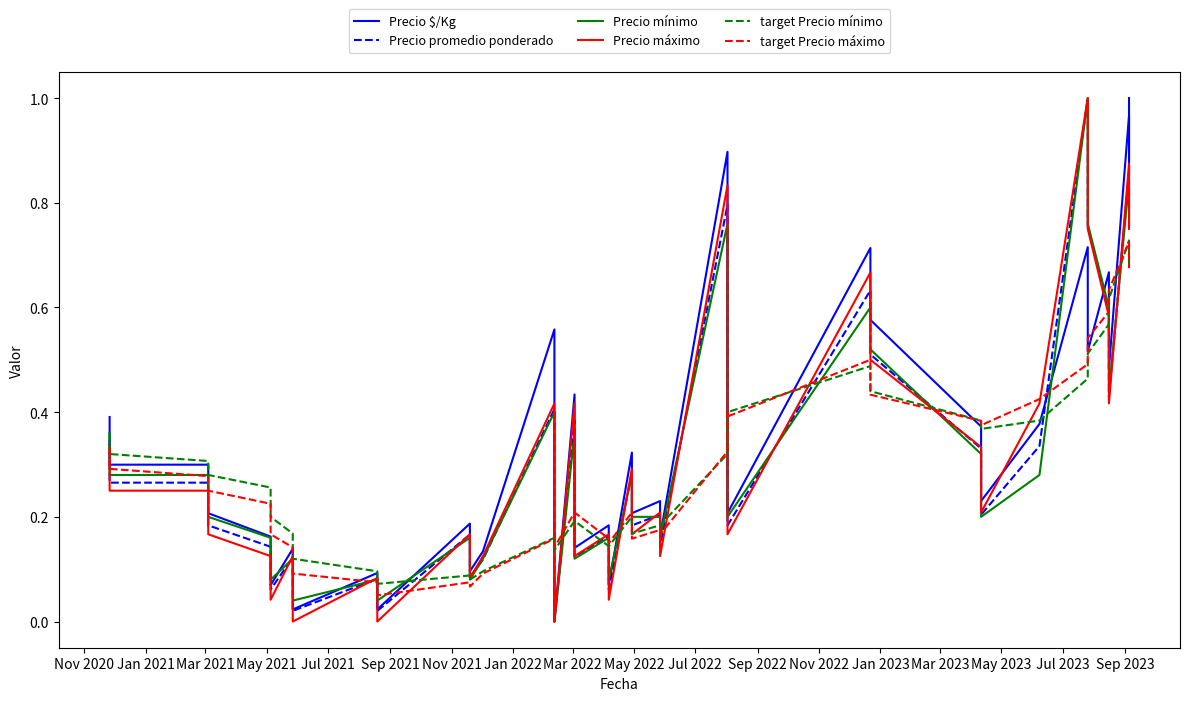

Reading left to right, what are all the values shown in this chart?

Precio $/Kg: 0.4	0.3	0.3	0.2	0.2	0.1	0.1	0.0	0.1	0.0	0.2	0.1	0.1	0.6	0.1	0.0	0.4	0.1	0.2	0.1	0.3	0.2	0.2	0.2	0.9	0.7	0.3	0.2	0.7	0.6	0.4	0.2	0.4	0.7	0.5	0.7	0.5	1.0	0.9	1.0
Precio promedio ponderado: 0.3	0.3	0.3	0.2	0.1	0.1	0.1	0.0	0.1	0.0	0.2	0.1	0.1	0.4	0.1	0.0	0.4	0.1	0.2	0.1	0.3	0.2	0.2	0.1	0.8	0.6	0.3	0.2	0.6	0.5	0.3	0.2	0.3	1.0	0.8	0.6	0.4	0.9	0.8	0.8
Precio mínimo: 0.4	0.3	0.3	0.2	0.2	0.1	0.1	0.0	0.1	0.0	0.2	0.1	0.1	0.4	0.1	0.0	0.4	0.1	0.2	0.1	0.3	0.2	0.2	0.2	0.8	0.6	0.3	0.2	0.6	0.5	0.3	0.2	0.3	1.0	0.8	0.6	0.4	0.8	0.8	0.8
Precio máximo: 0.3	0.2	0.2	0.2	0.1	0.0	0.1	0.0	0.1	0.0	0.2	0.1	0.1	0.4	0.1	0.0	0.4	0.1	0.2	0.0	0.3	0.2	0.2	0.1	0.8	0.6	0.2	0.2	0.7	0.5	0.3	0.2	0.4	1.0	0.8	0.6	0.4	0.9	0.8	0.8
target Precio mínimo: 0.4	0.3	0.3	0.3	0.3	0.2	0.2	0.1	0.1	0.1	0.1	0.1	0.1	0.2	0.2	0.1	0.2	0.2	0.1	0.1	0.2	0.2	0.2	0.2	0.3	0.4	0.4	0.4	0.5	0.4	0.4	0.4	0.4	0.5	0.5	0.6	0.6	0.7	0.7	0.7
target Precio máximo: 0.3	0.3	0.3	0.2	0.2	0.2	0.1	0.1	0.1	0.1	0.1	0.1	0.1	0.2	0.2	0.1	0.2	0.2	0.2	0.1	0.2	0.2	0.2	0.2	0.3	0.4	0.4	0.4	0.5	0.4	0.4	0.4	0.4	0.5	0.5	0.6	0.6	0.7	0.7	0.7